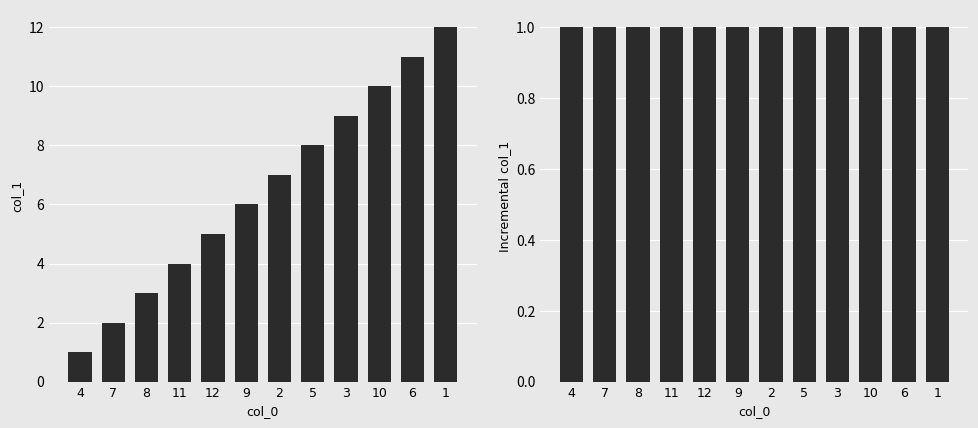

What is the sum of all col_1 values?

78